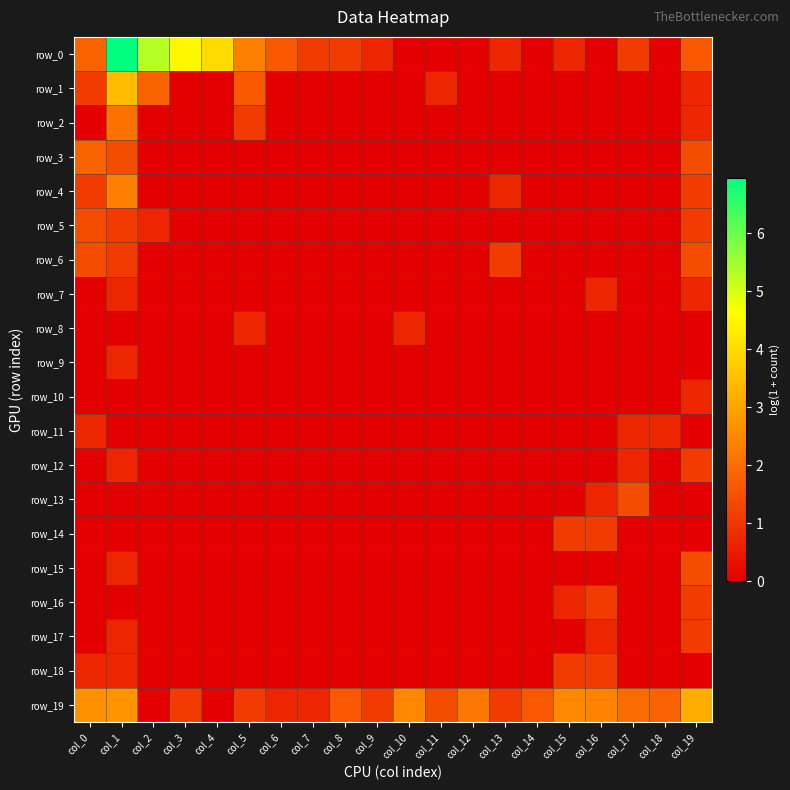

Read the row_14 value at col_16.

1.1